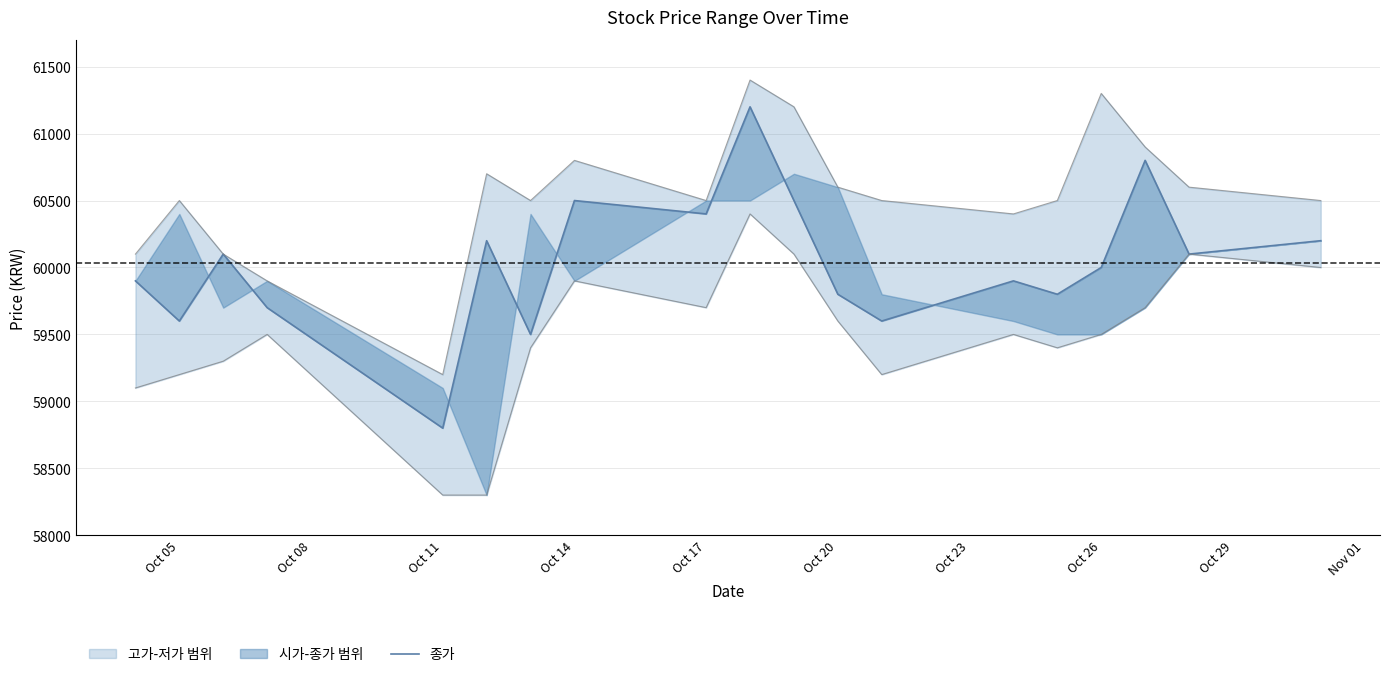

How many data points are above 60000?

9